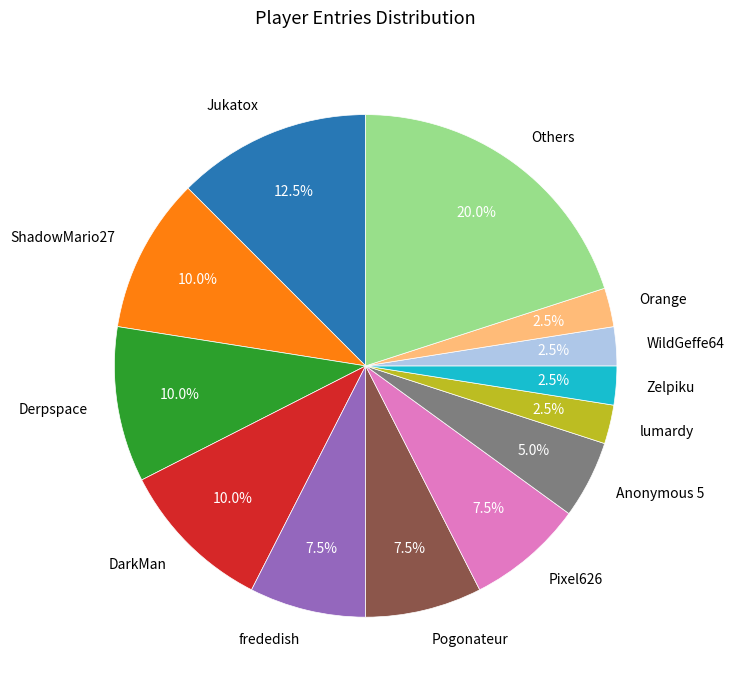

Does any single category account for the majority?

No